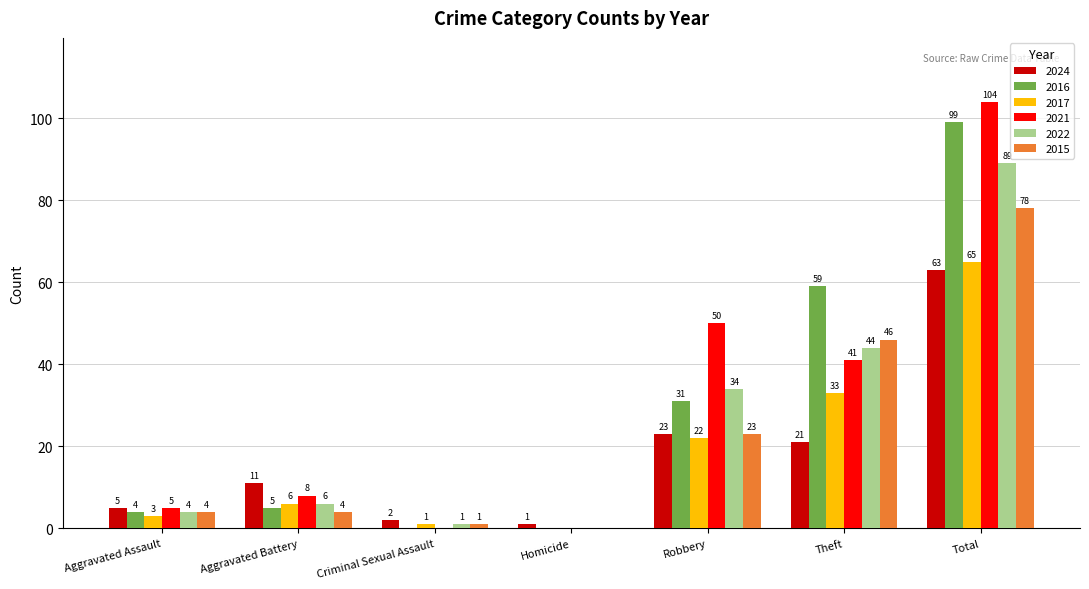

Which series has the widest spread of values?

2021